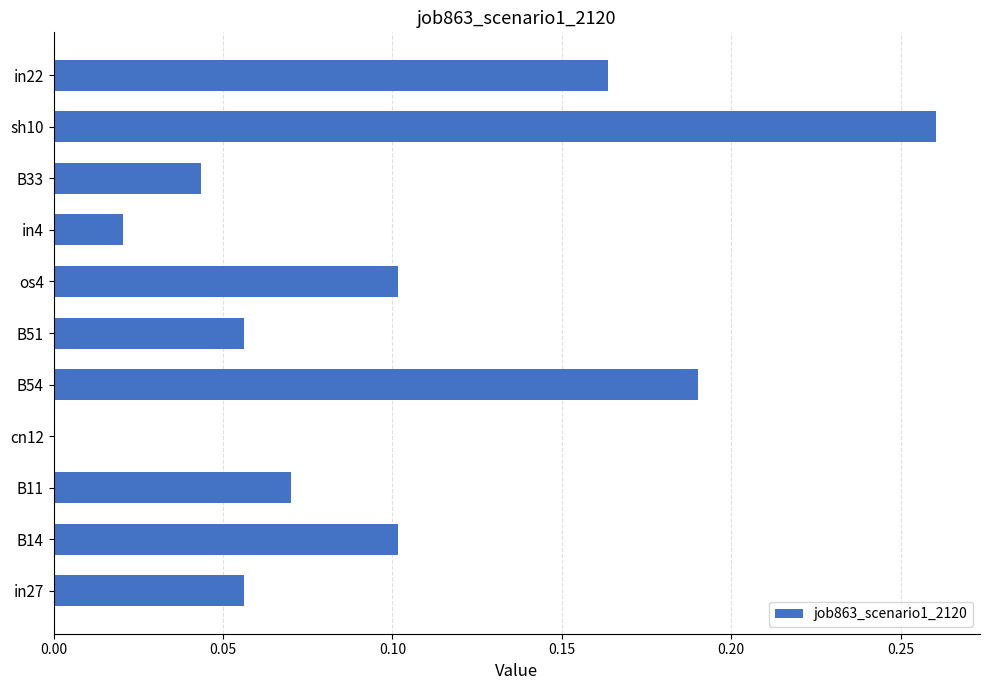

The chart shows a value of 0.1 at os4. True or false?

True